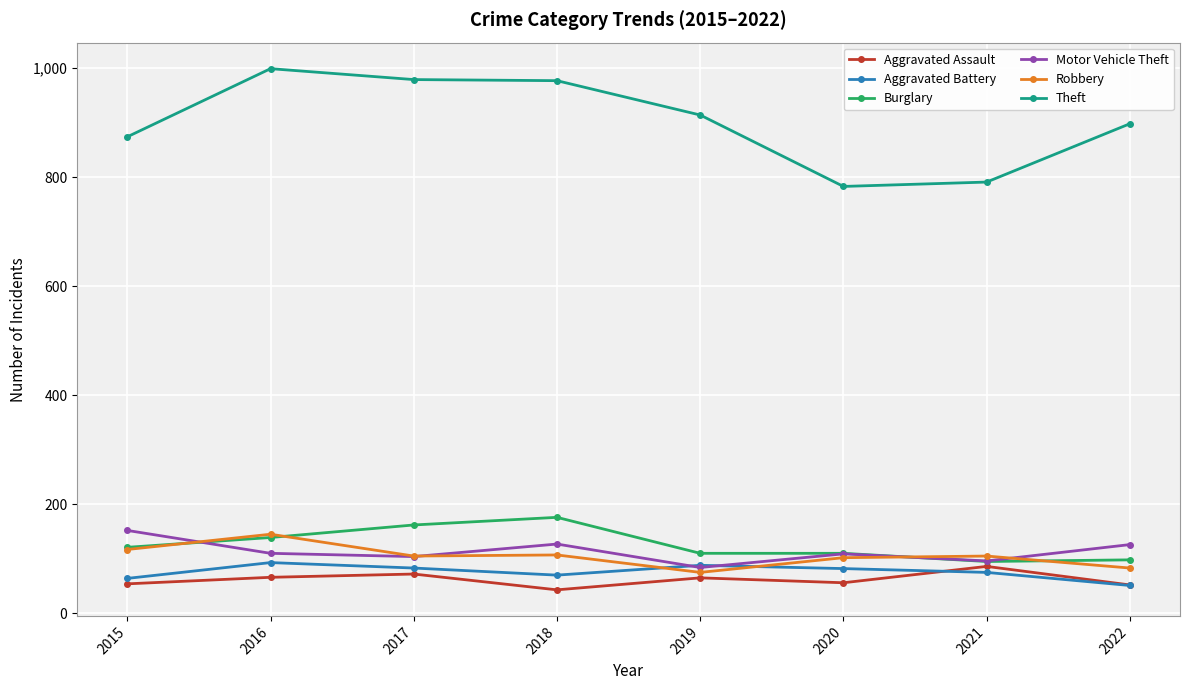

Which series has the largest total across all categories?

Theft